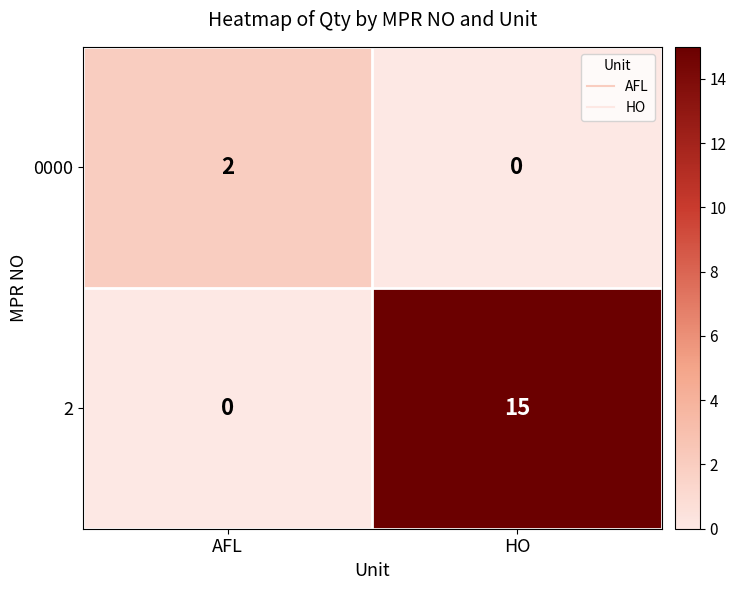

Is it true that 0000 equals -1 at HO?

False